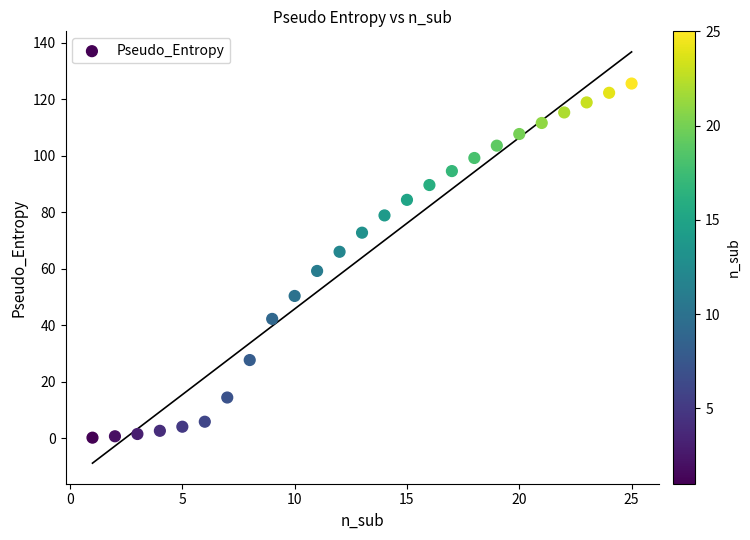

What is the range of Y values (max minus min)?

125.3